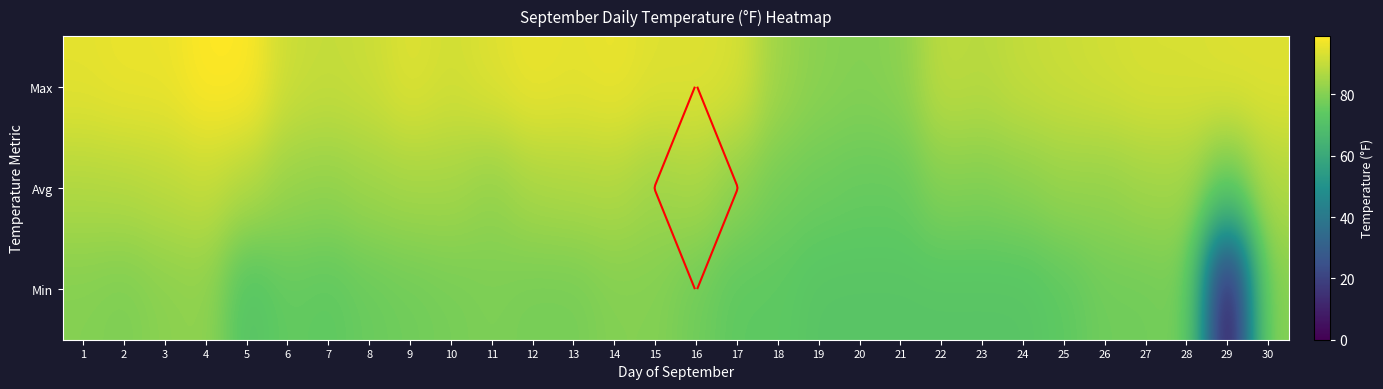

Between 11 and 7, which is larger?

11